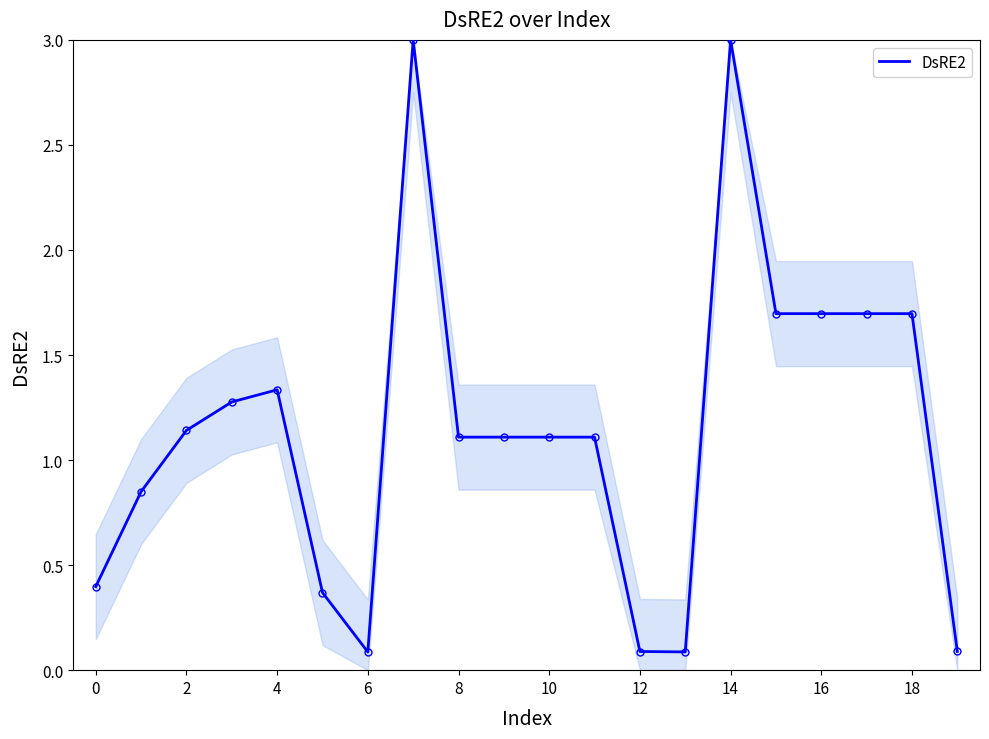

What is the difference between the maximum and minimum values?

2.9